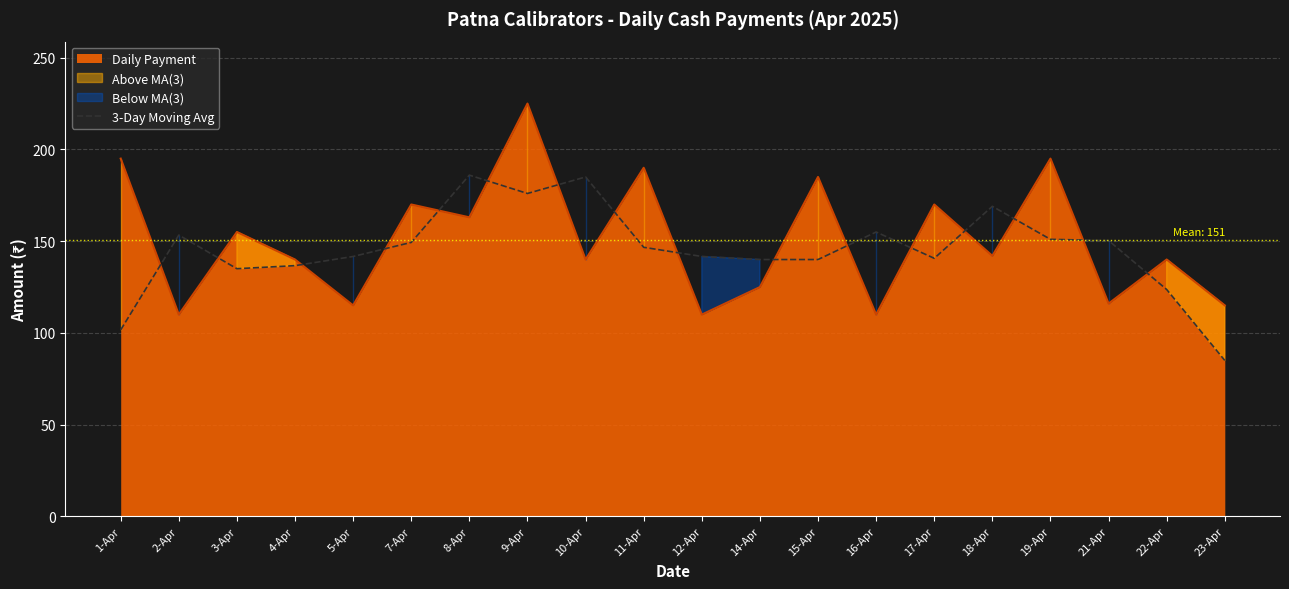

Is it true that the value at 2-Apr is 92.2?

False